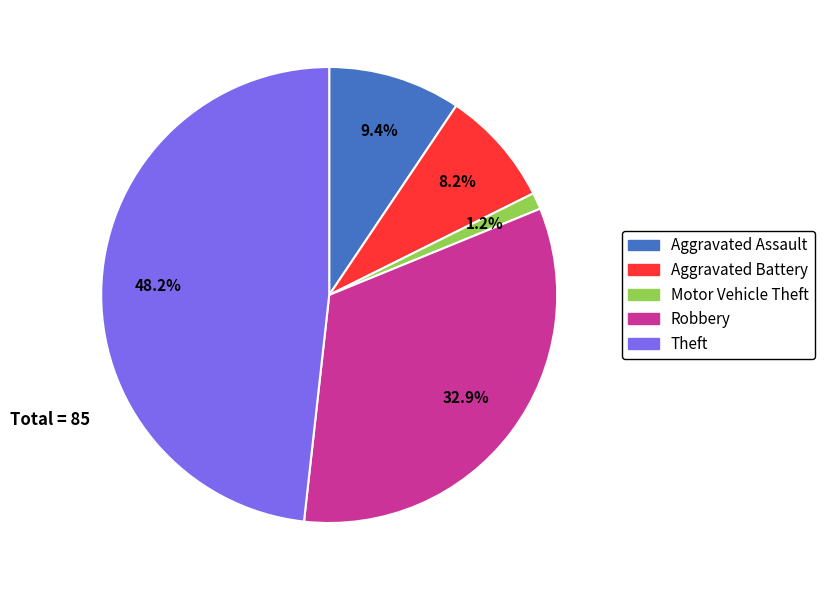

What is the smallest slice in the pie chart?

Motor Vehicle Theft